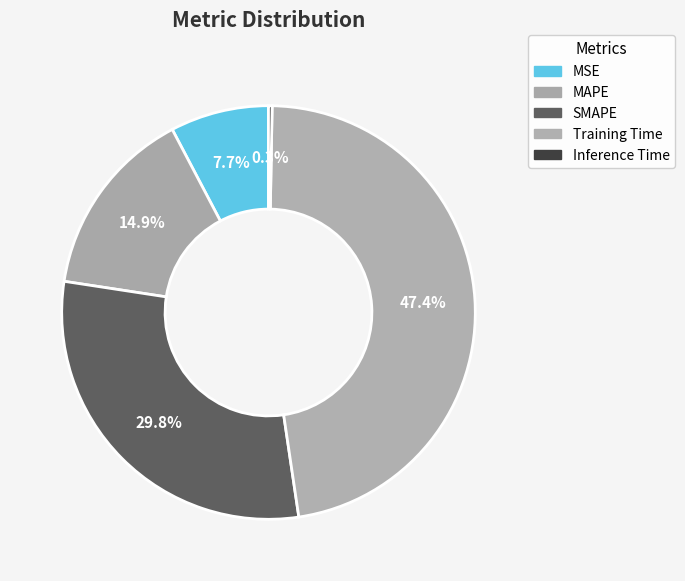

To the nearest percent, what is the average slice percentage?

20%